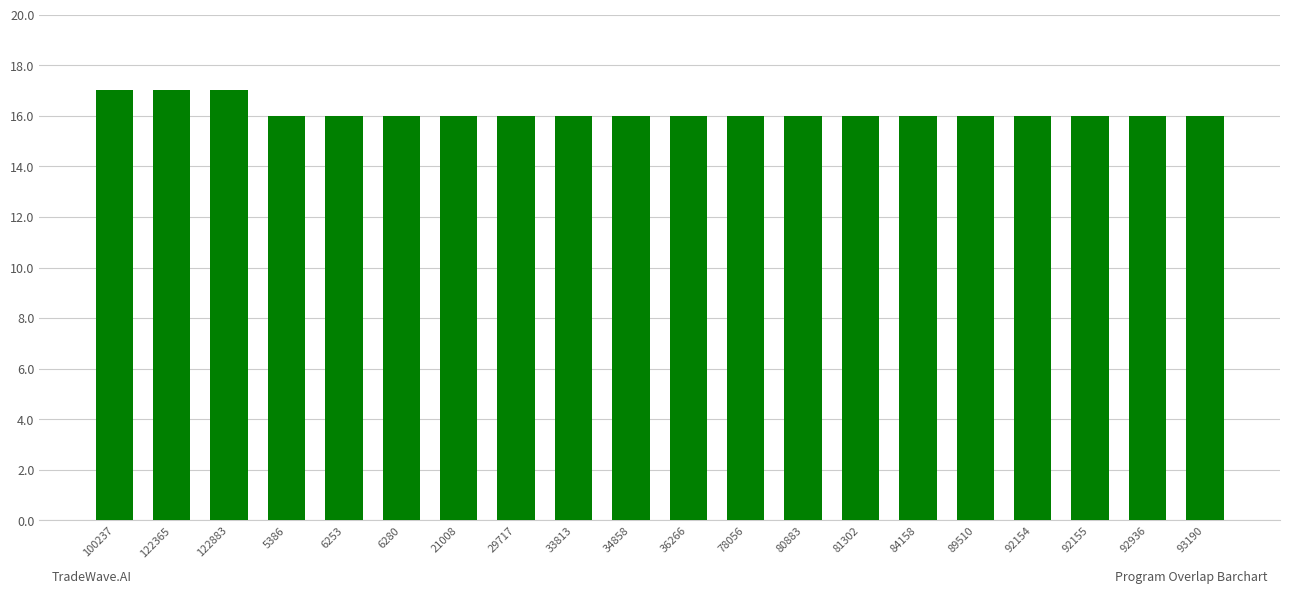

What is the ratio of the value at 92154 to the value at 92155?

1.0